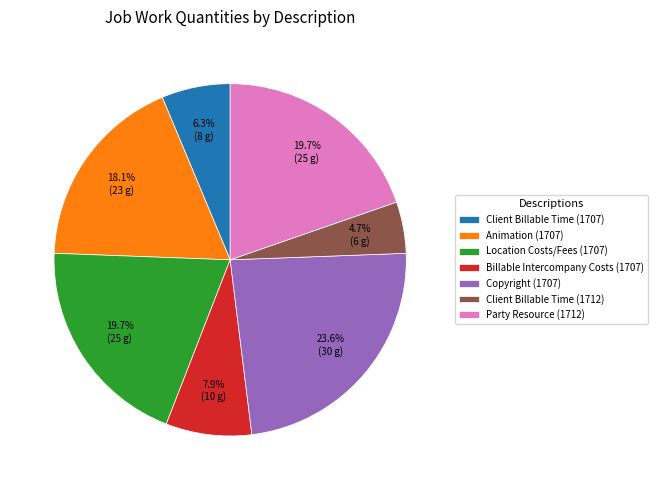

Which category has the biggest portion of the pie?

Copyright (1707)